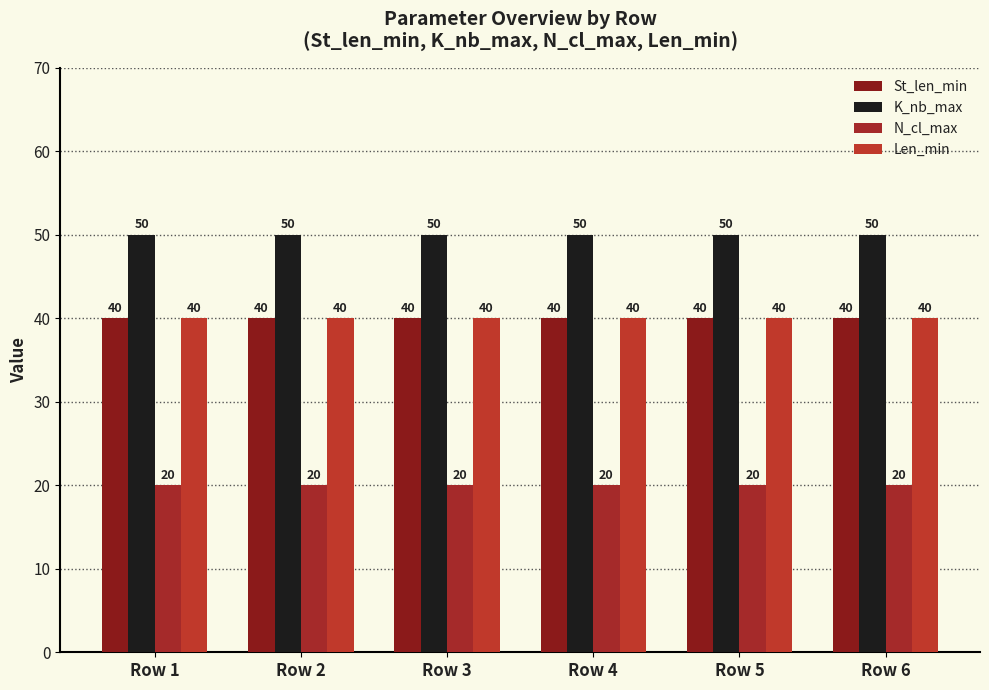

List the labels in order of Len_min value, largest first.

Row 1, Row 2, Row 3, Row 4, Row 5, Row 6